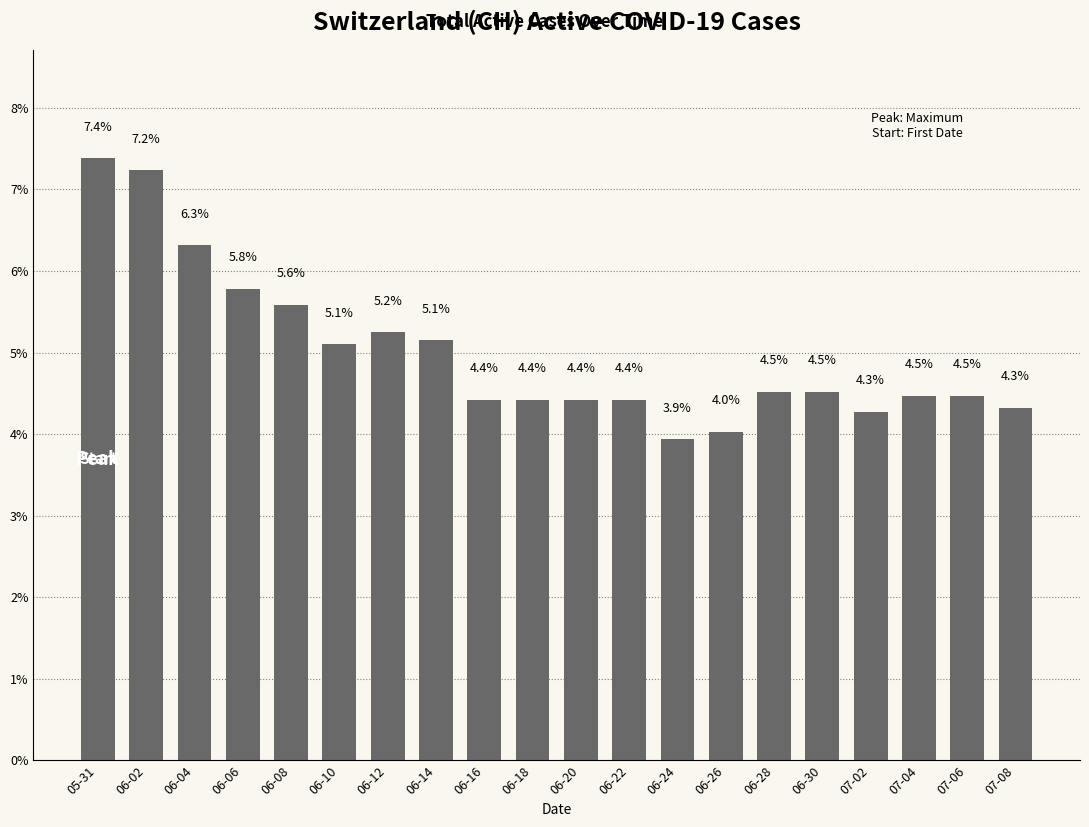

Reading left to right, extract all data points from this chart.

05-31=7.4	06-02=7.2	06-04=6.3	06-06=5.8	06-08=5.6	06-10=5.1	06-12=5.2	06-14=5.1	06-16=4.4	06-18=4.4	06-20=4.4	06-22=4.4	06-24=3.9	06-26=4.0	06-28=4.5	06-30=4.5	07-02=4.3	07-04=4.5	07-06=4.5	07-08=4.3